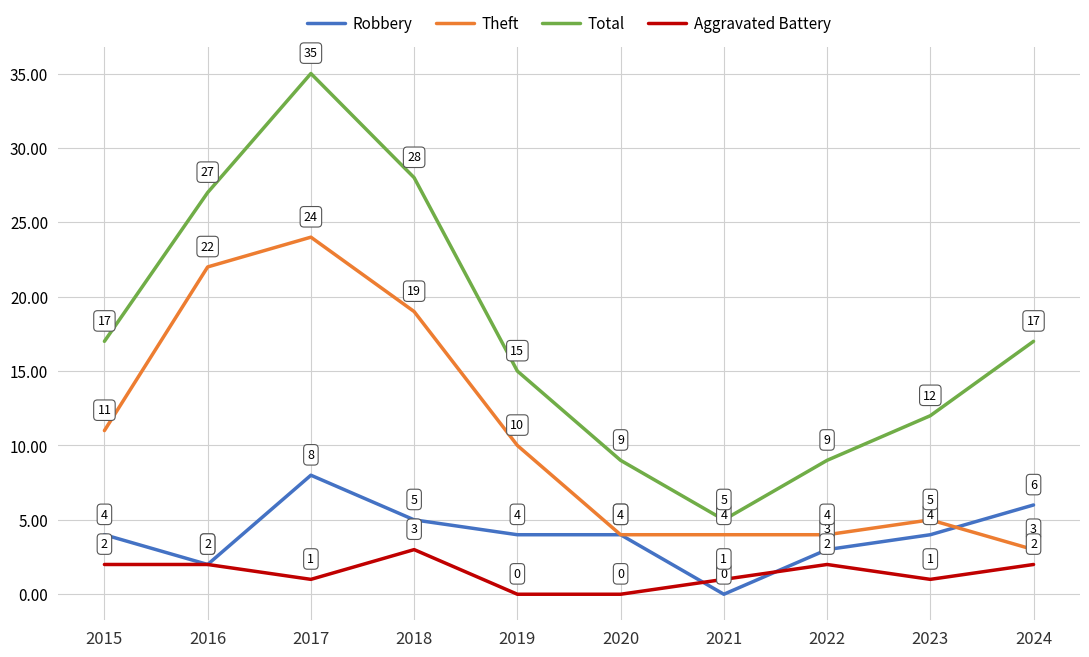

How many distinct data groups are displayed?

4